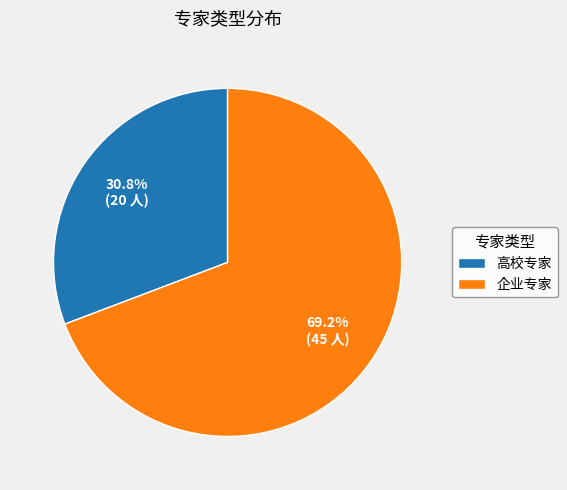

What percentage is NOT represented by 企业专家?

30.8%